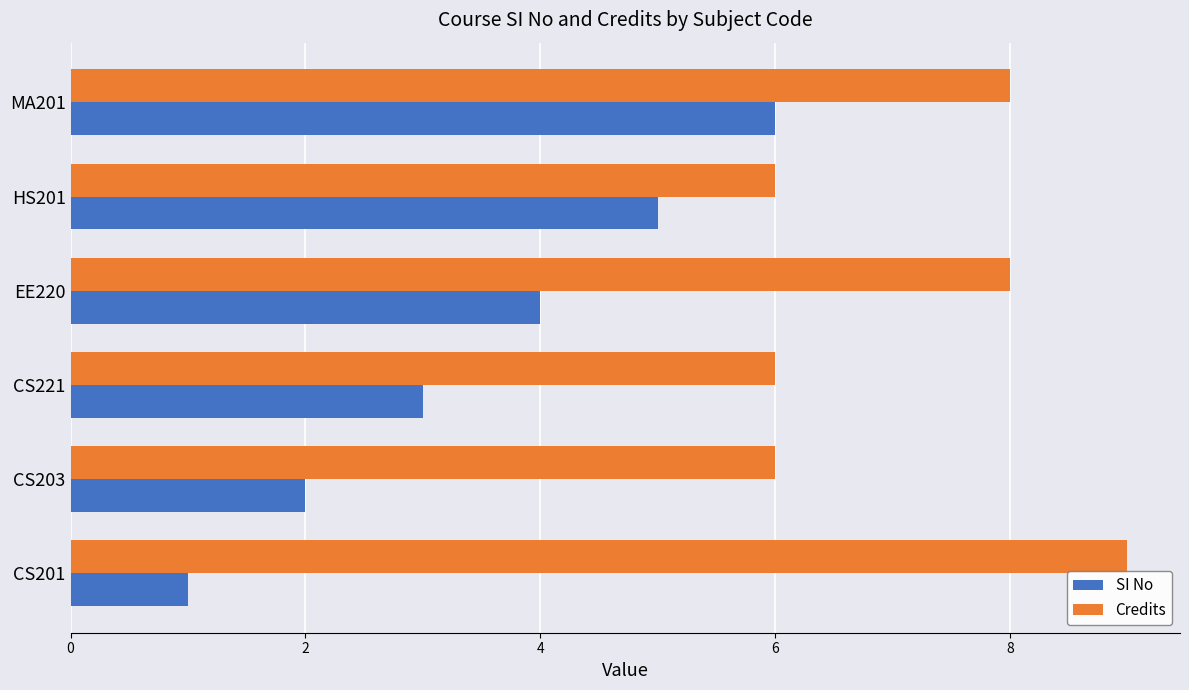

Read the Credits value at MA201.

8